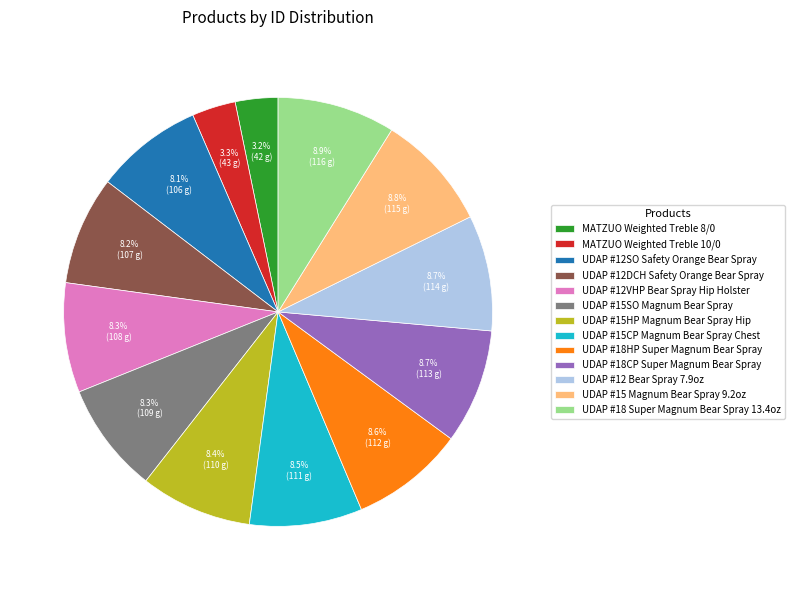

To the nearest percent, what is the average slice percentage?

8%